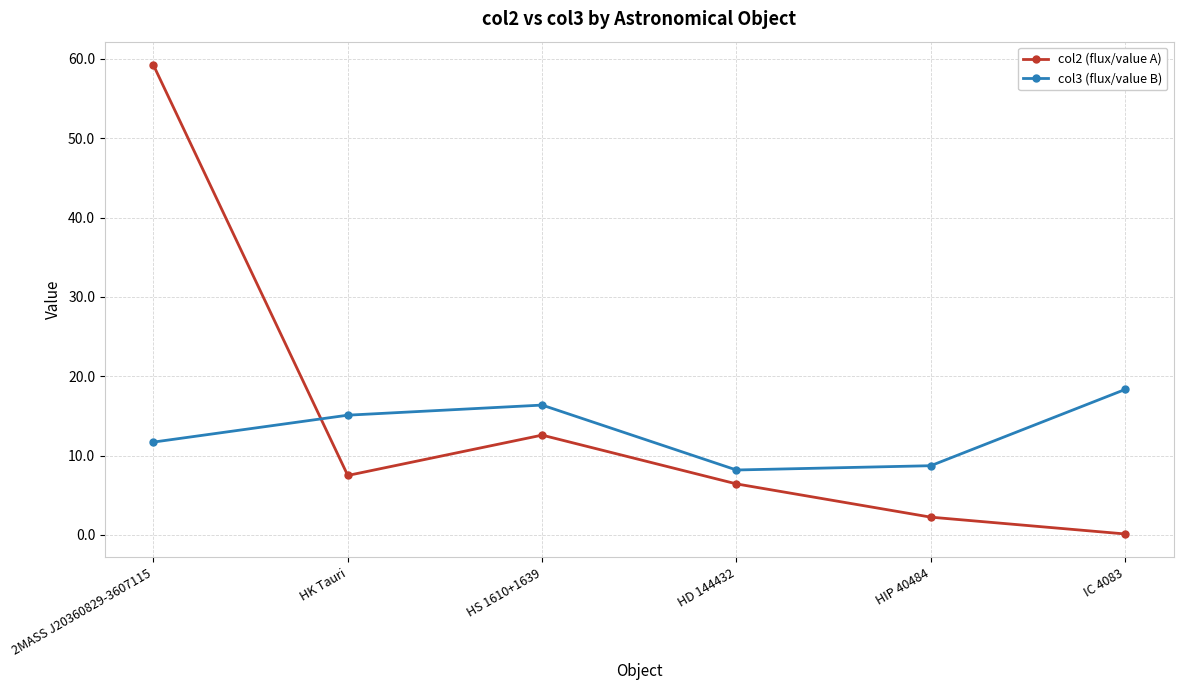

Between HS 1610+1639 and HD 144432, which series saw the biggest shift?

col3 (flux/value B)